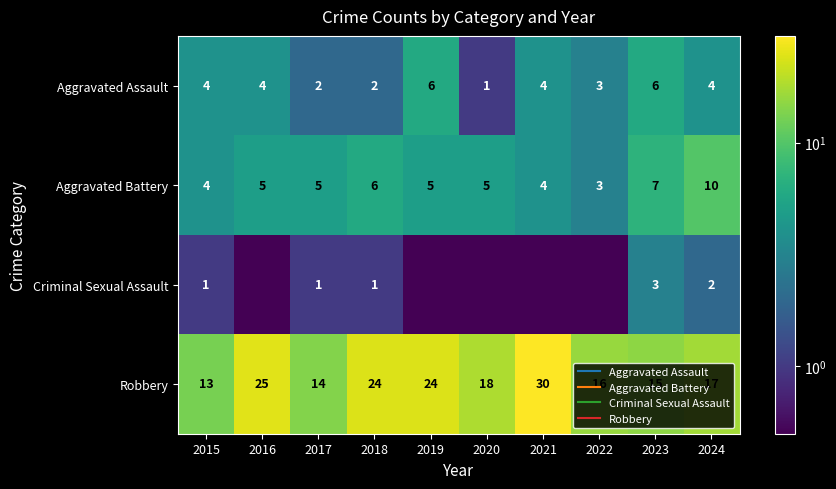

Count the Aggravated Battery values in the range 4 to 6.

7